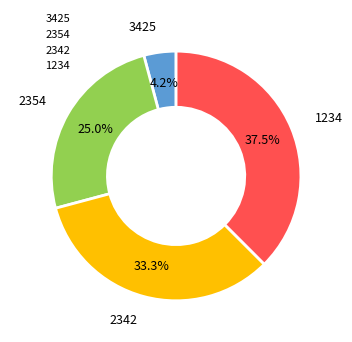

How much of the chart is everything except 3425?

95.8%